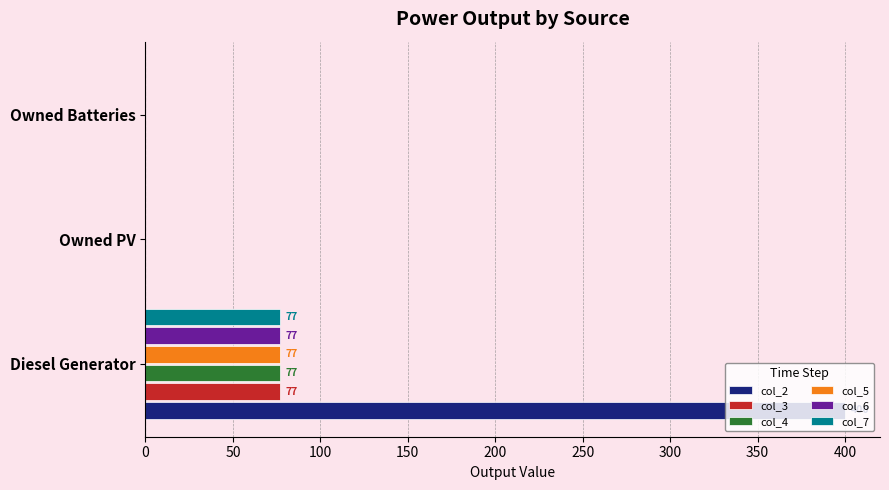

What is the maximum value for col_6?

77